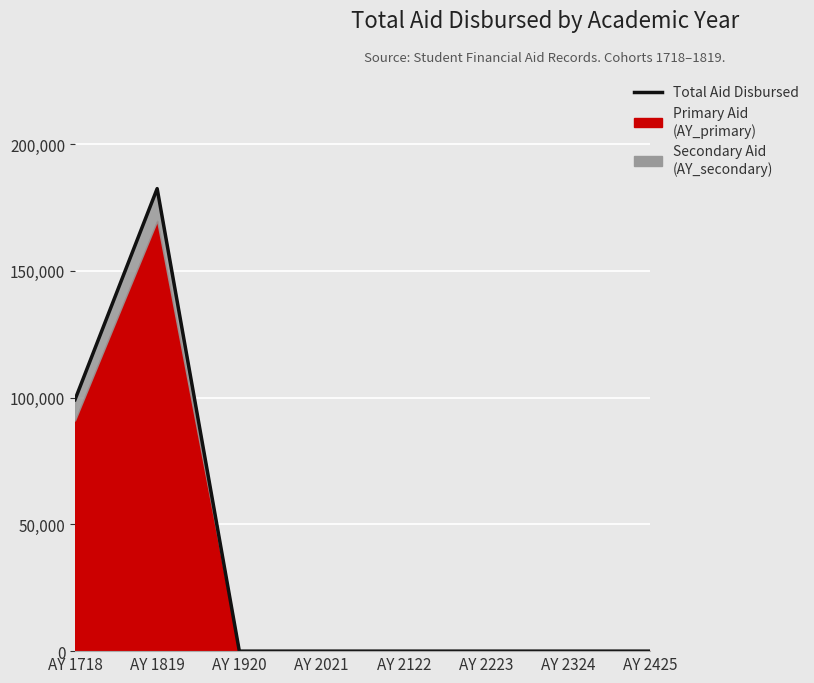

Reading left to right, list all the values displayed in this chart.

99190	182481	0	0	0	0	0	0